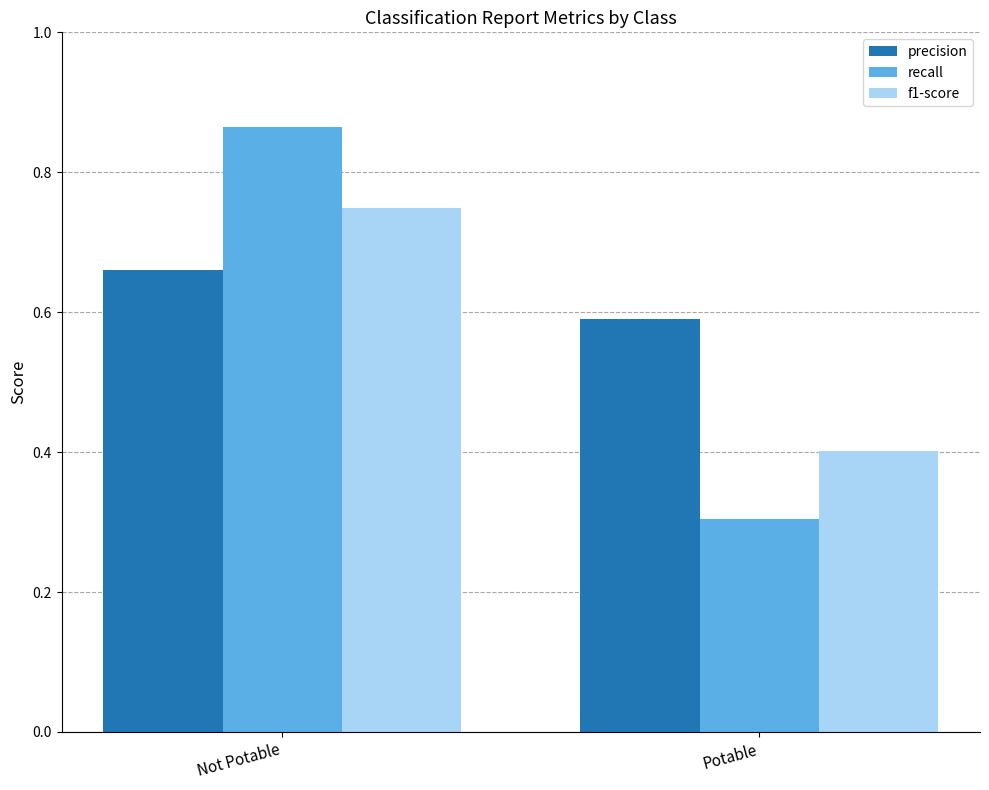

What is the label of the 2nd bar from the left?

Potable